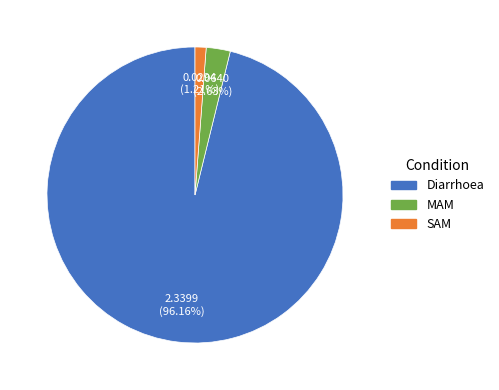

What percentage is the Diarrhoea slice, to the nearest percent?

96%